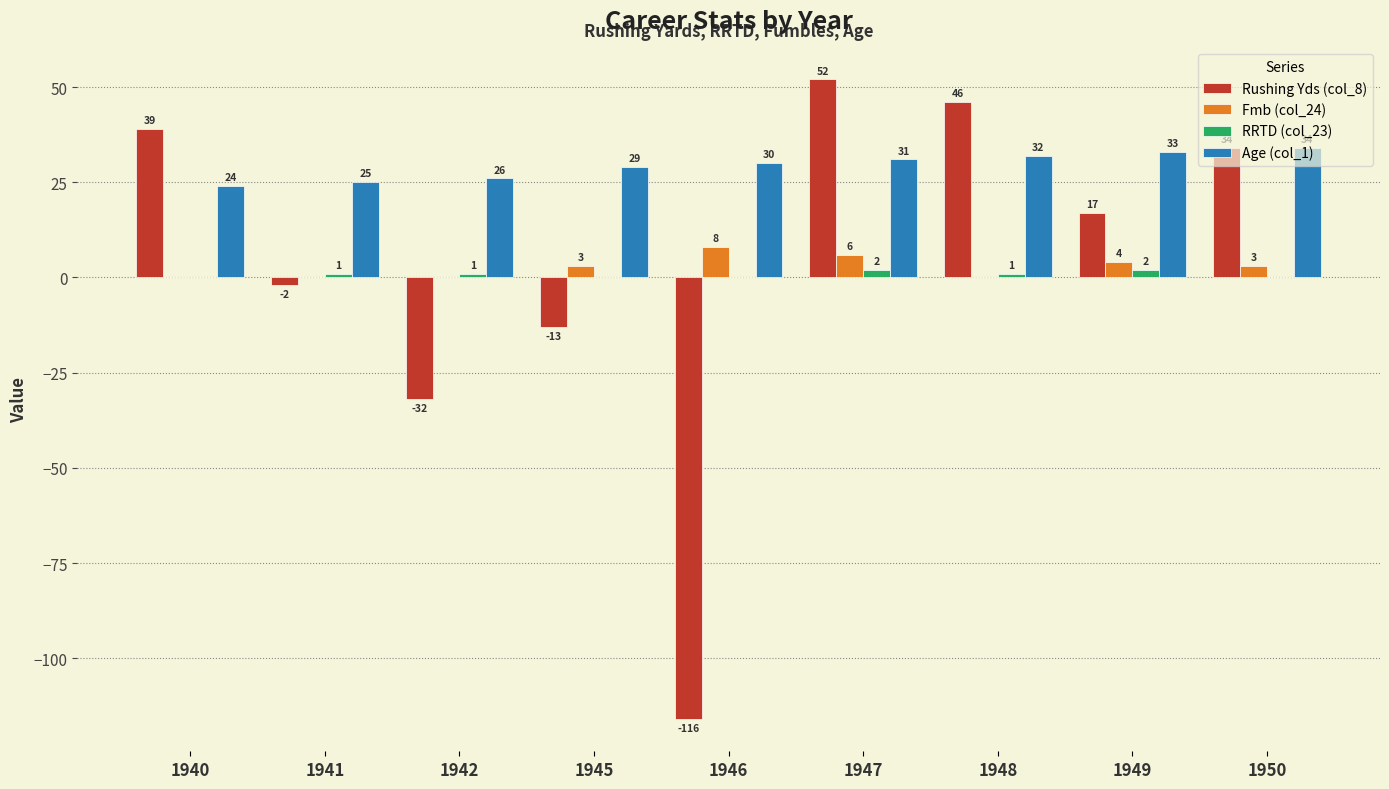

The value of Rushing Yds (col_8) at 1947 is 80. True or false?

False